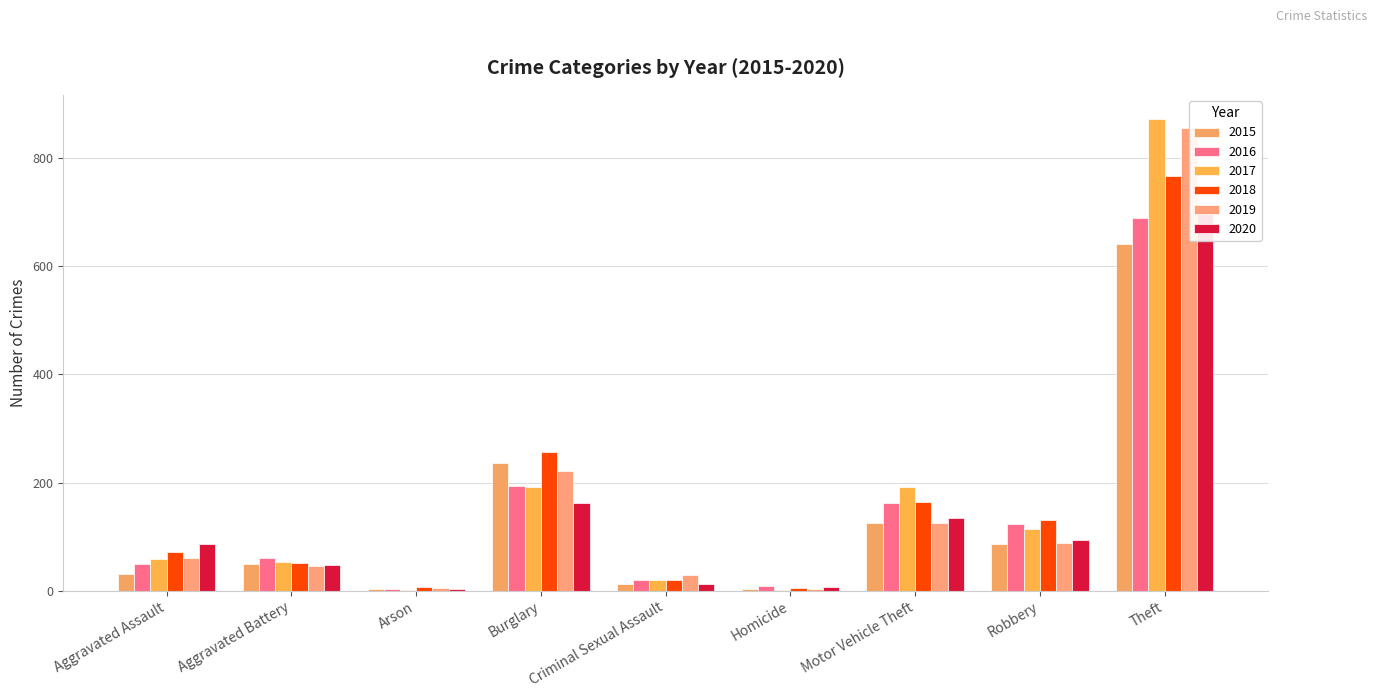

Is it true that 2015 equals 4 at Arson?

False